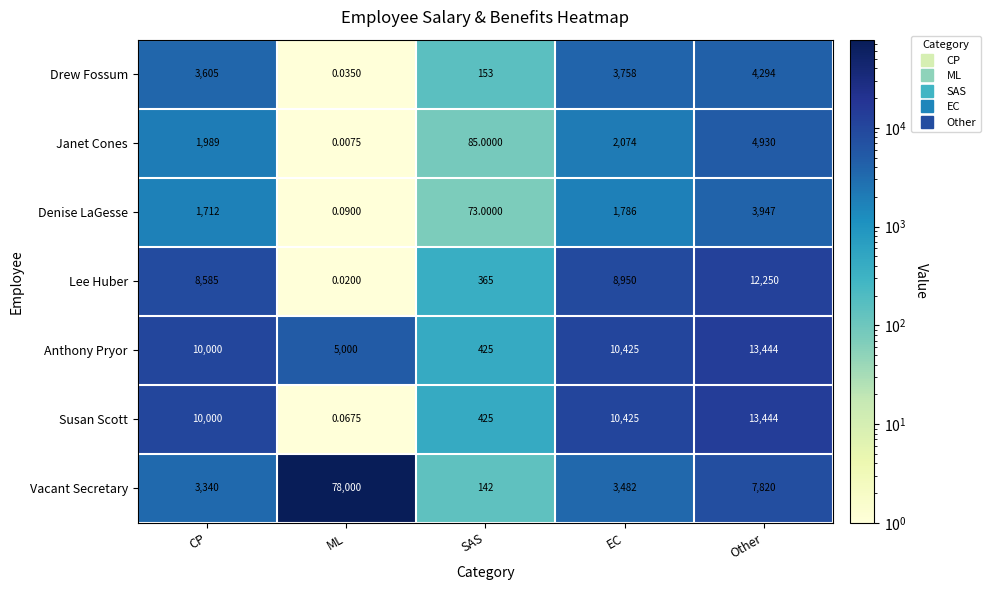

Which series has the largest total across all categories?

Vacant Secretary